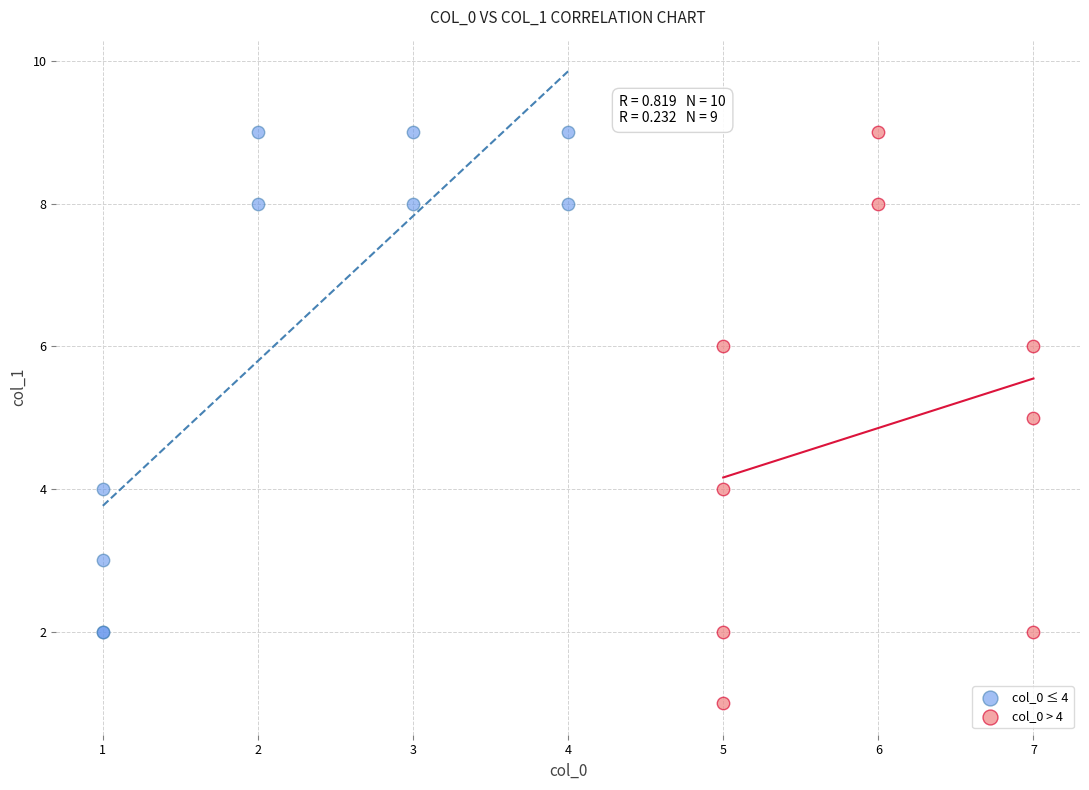

Which series has the widest spread of Y values?

col_0 > 4